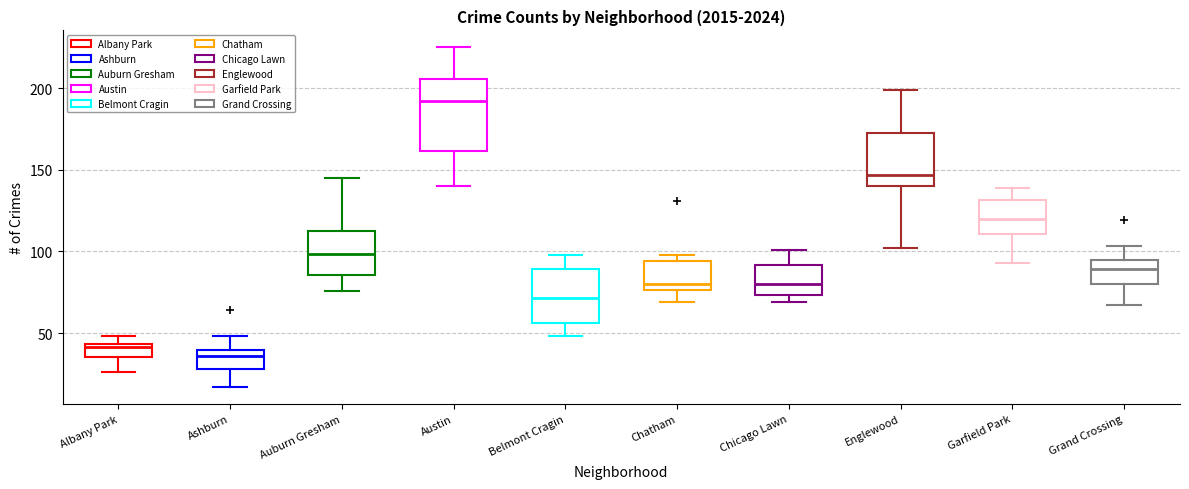

Where is the lower edge of the box for Ashburn on the y-axis? The values are not printed on the chart, so give them approximately, as read against the axis.

30